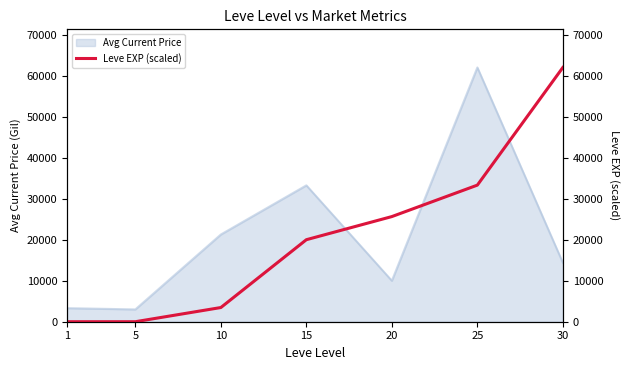

What is the maximum value for Avg Current Price?

61996